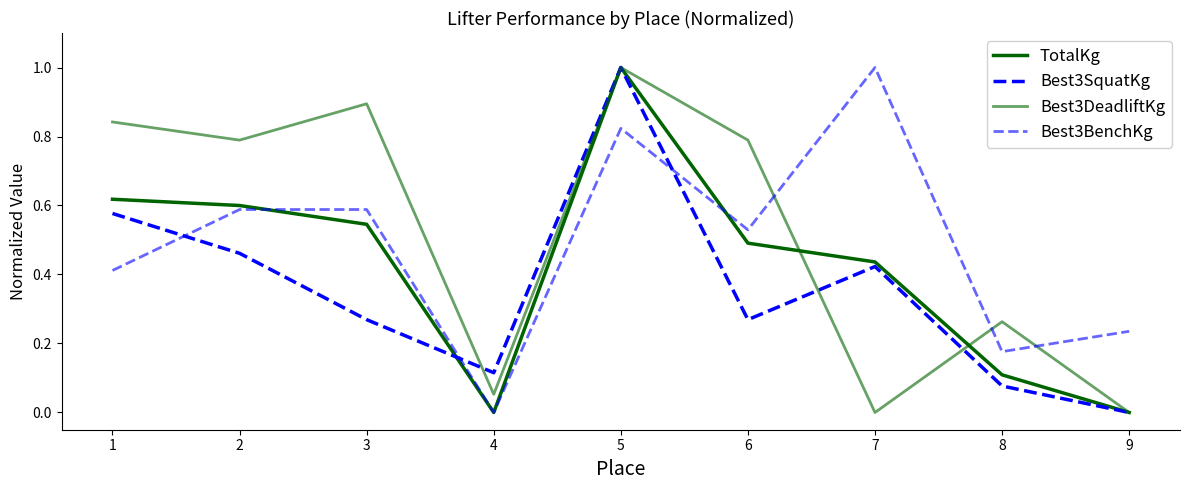

Which series has the largest total across all categories?

Best3DeadliftKg